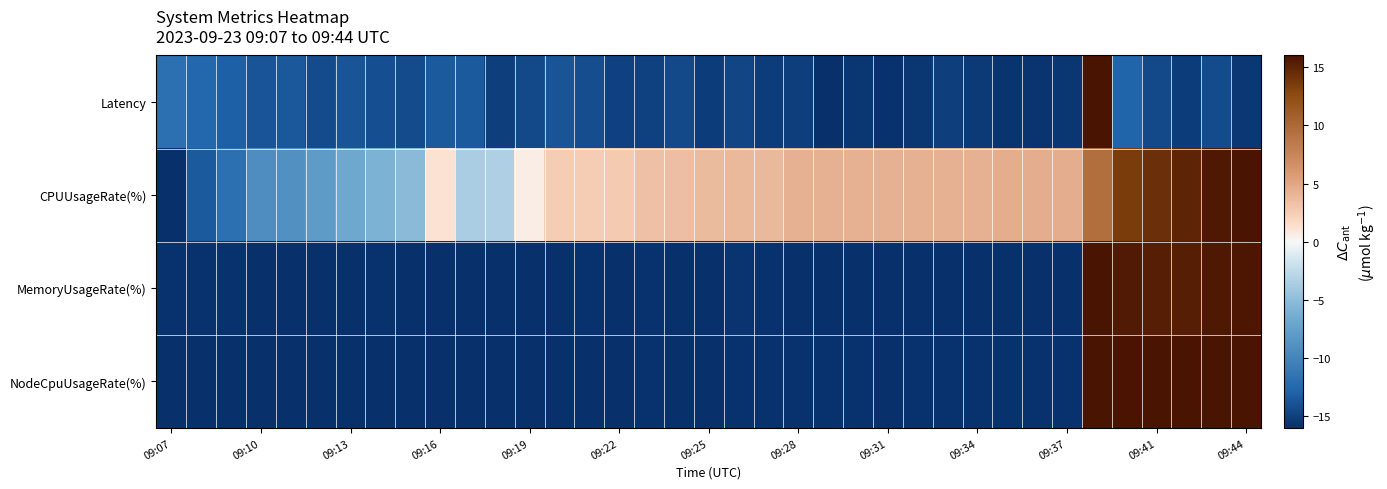

How many categories are shown in the chart?

37